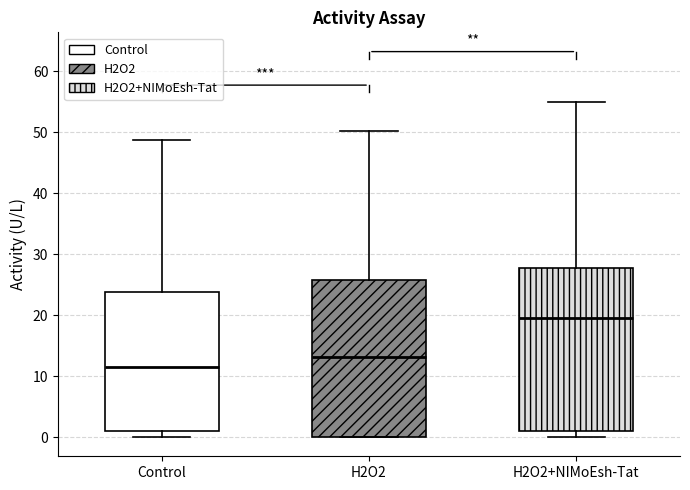

Reading left to right, read every box against the y-axis: the position of its median line, the range the box covers, and the ends of its whiskers. The values are not printed on the chart, so give them approximately, as read against the axis.

Control: median 12, box 1 to 24, whiskers 0 to 49
H2O2: median 13, box 0 to 26, whiskers 0 to 50
H2O2+NIMoEsh-Tat: median 20, box 1 to 28, whiskers 0 to 55